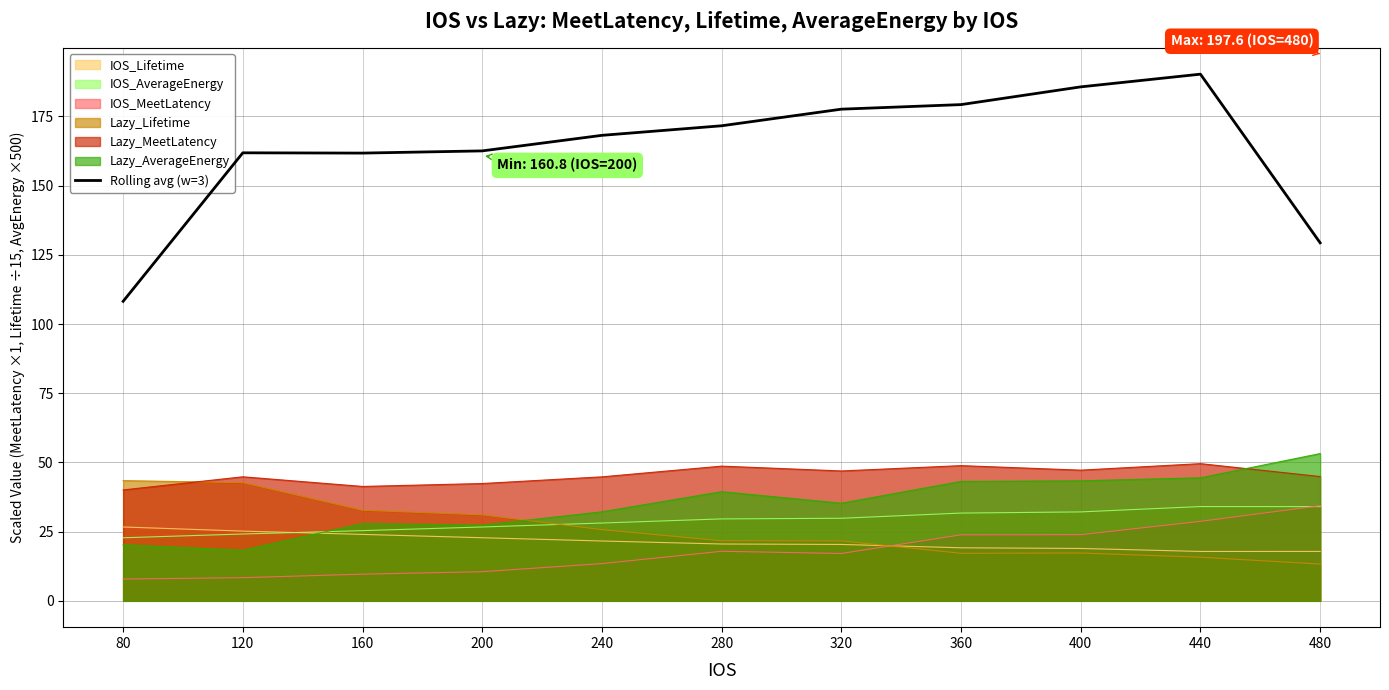

Between 160 and 400, which is larger?

400